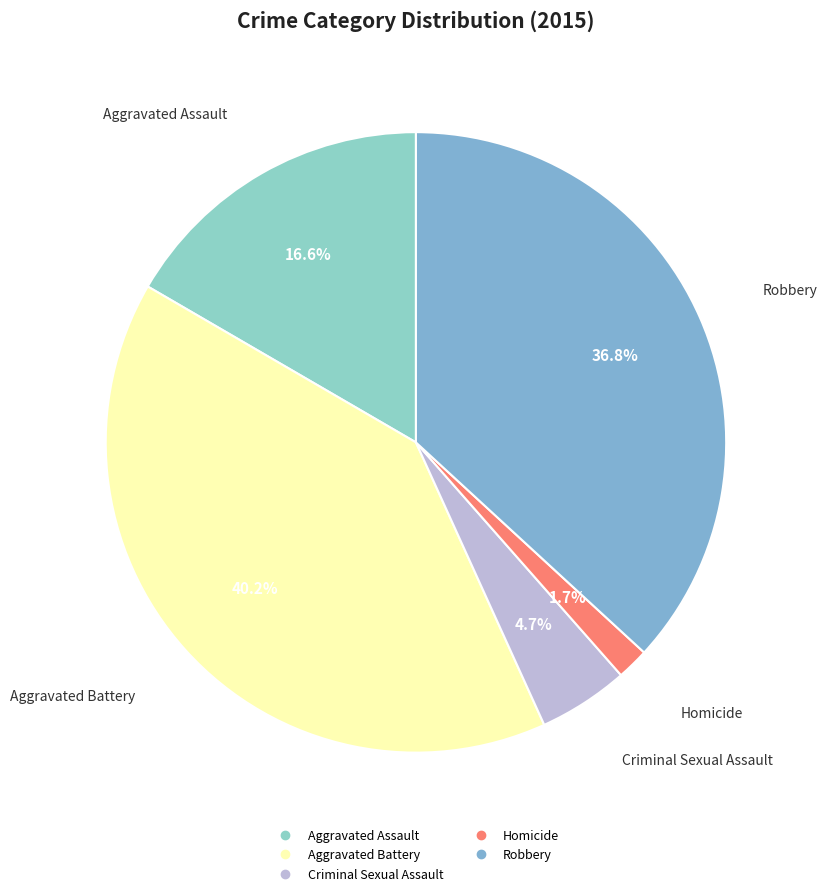

Does Aggravated Assault represent more than half of the total?

No